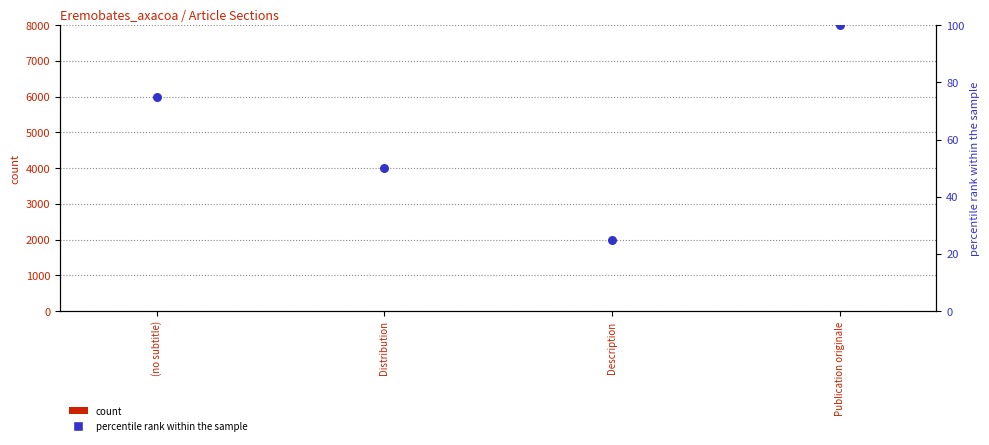

What are all the series names shown in the legend?

count, percentile rank within the sample